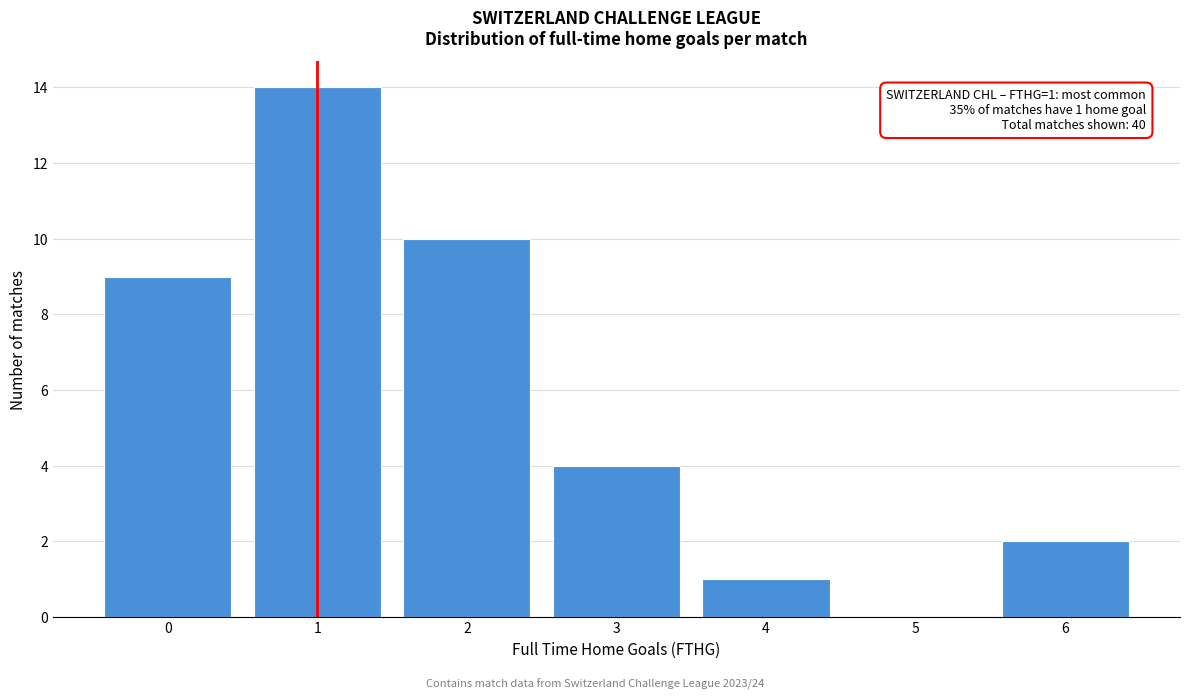

Reading right to left, extract all data points from this chart.

6=2	5=0	4=1	3=4	2=10	1=14	0=9